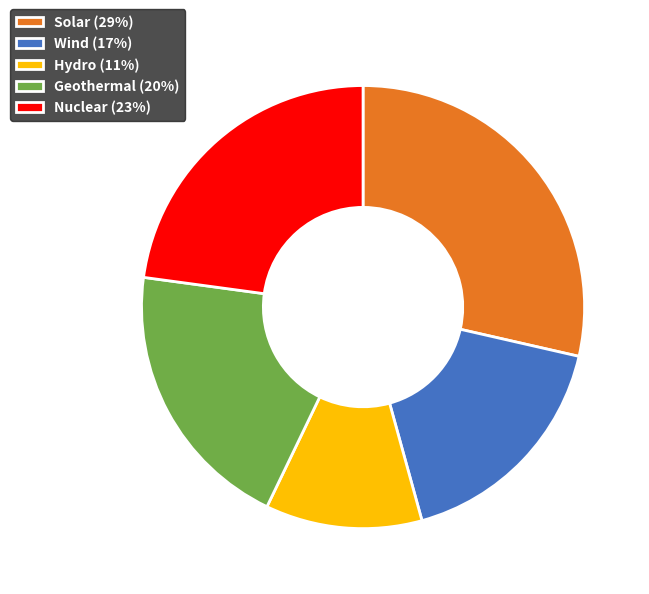

True or false: Solar accounts for 39% of the total.

False